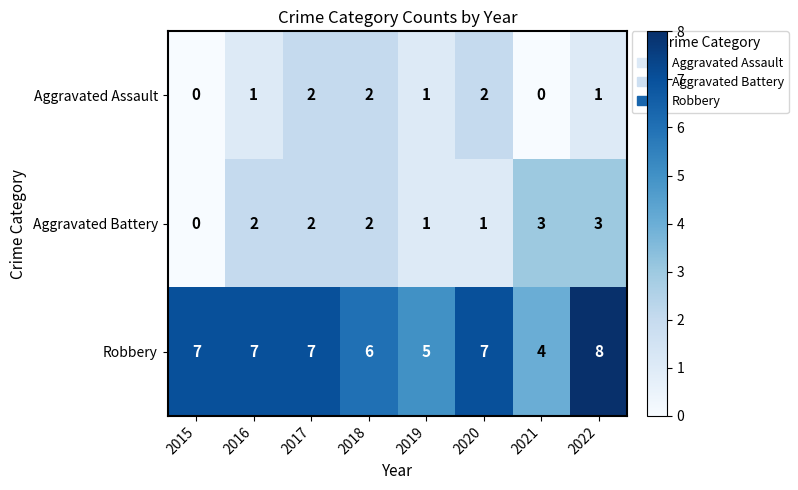

How many Robbery values are between 6 and 7?

5